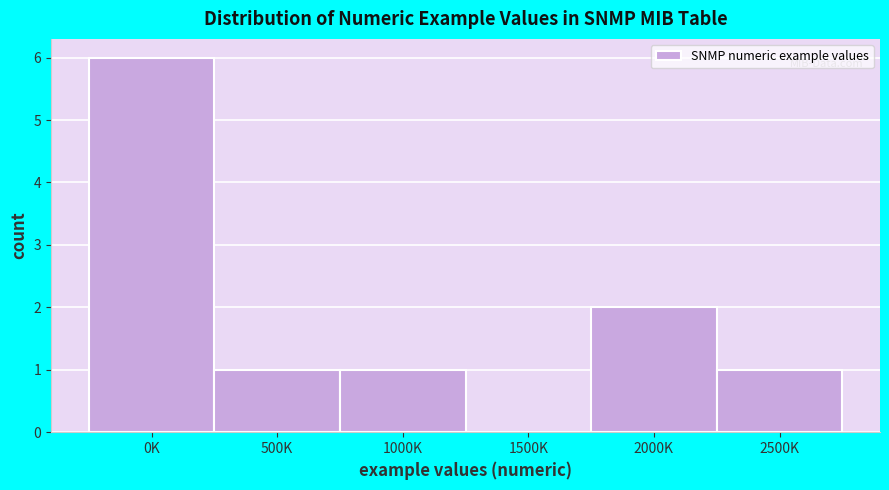

Reading left to right, transcribe all the data shown in this chart.

0K=6	500K=1	1000K=1	1500K=0	2000K=2	2500K=1